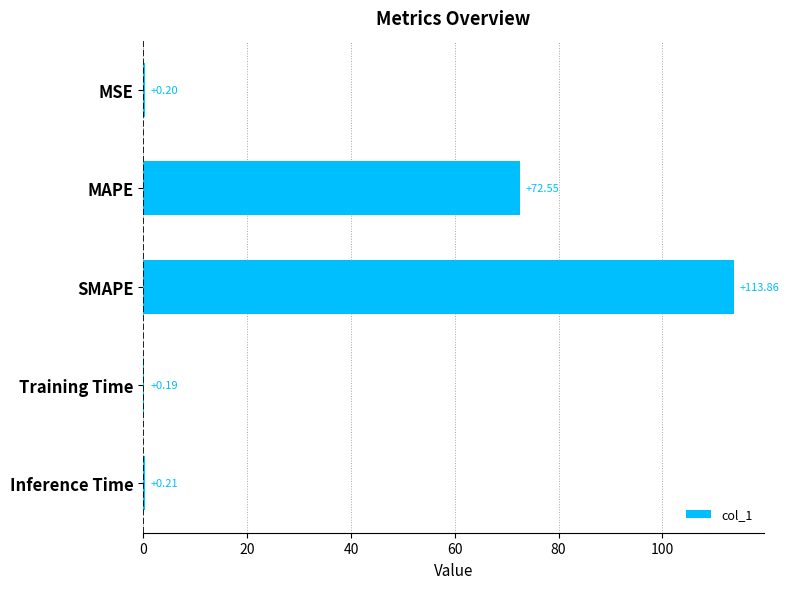

What is the sum of all values?

187.0